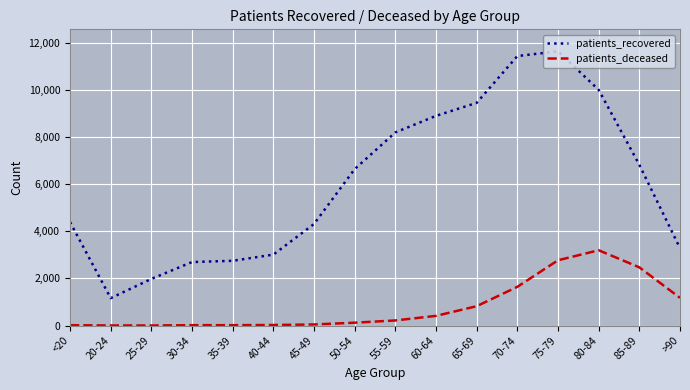

What is the average value of the patients_recovered series?

6037